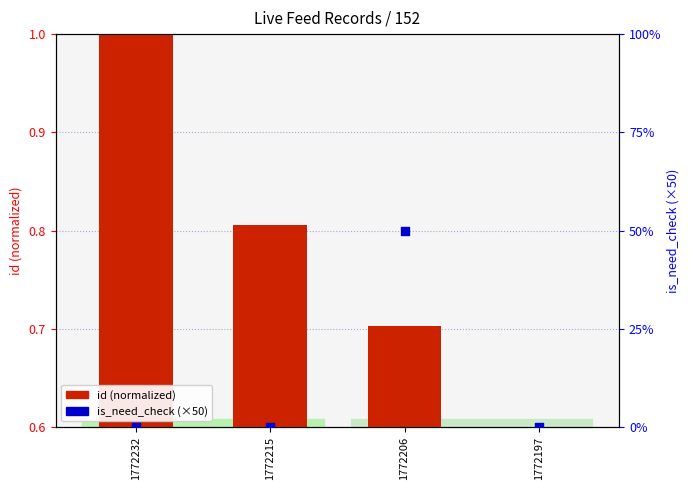

Which series has the widest spread of Y values?

is_need_check (×50)